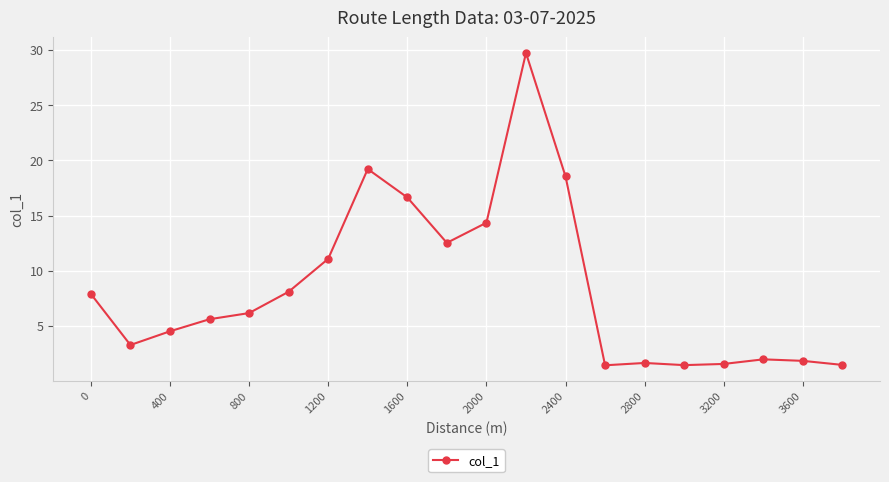

What is the difference between the maximum and minimum values?

28.3